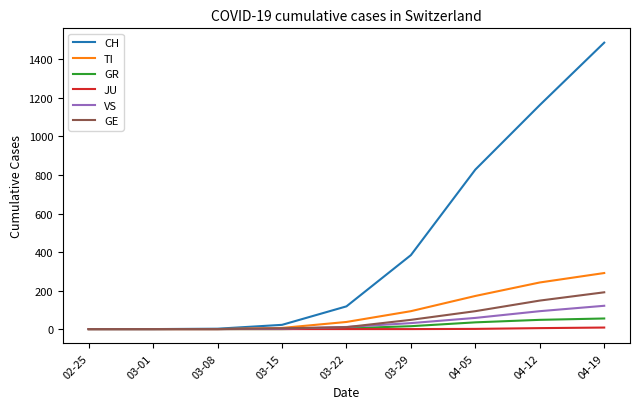

What is the difference between the CH values at 03-08 and 03-22?

116